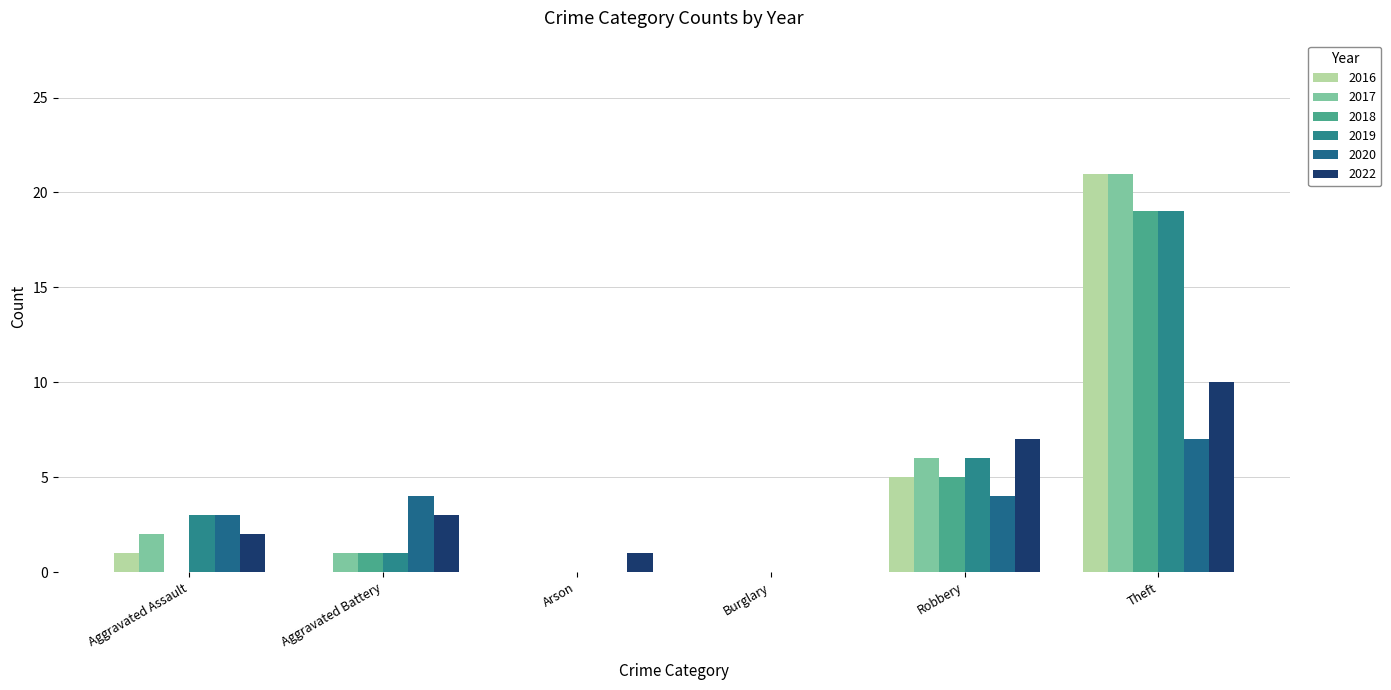

What is the difference between the second highest and minimum values in the 2017 series?

6